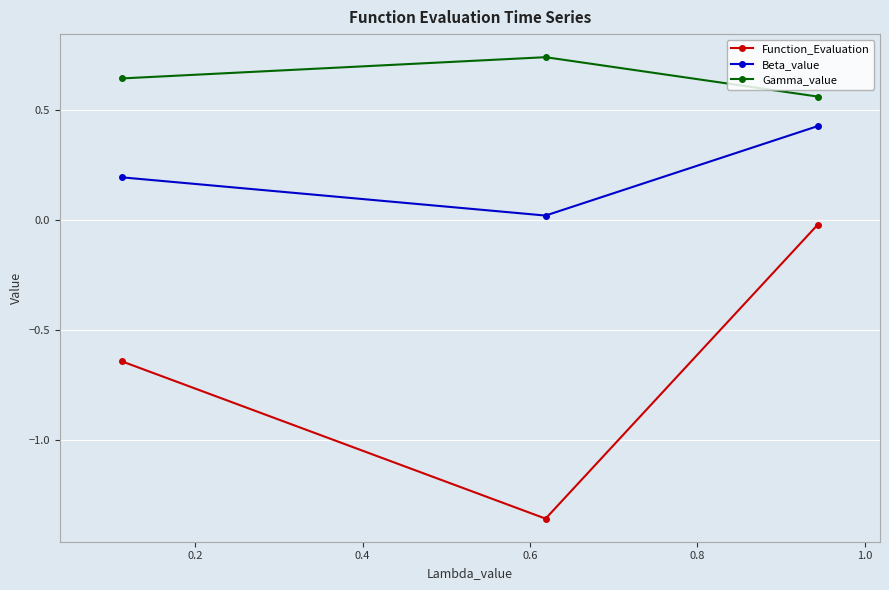

Which series has the largest total across all categories?

Gamma_value